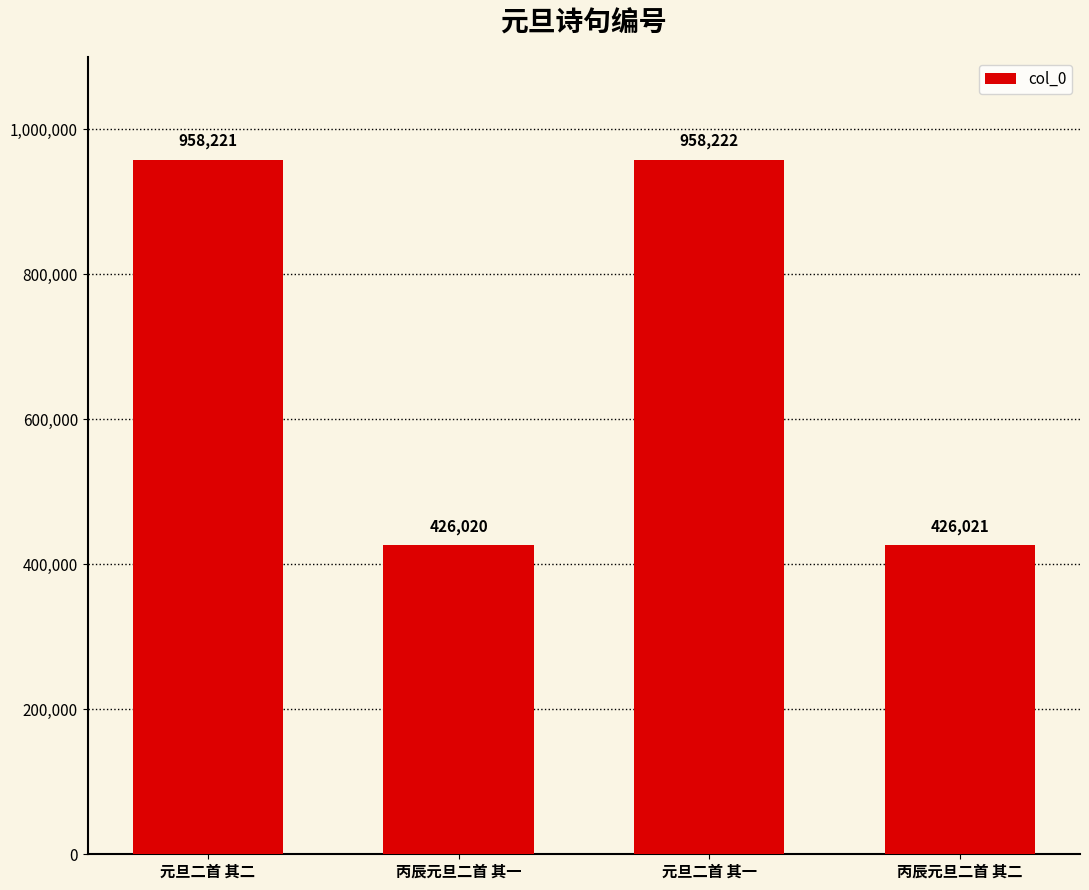

Is it true that the value at 元旦二首 其一 is 1720316?

False